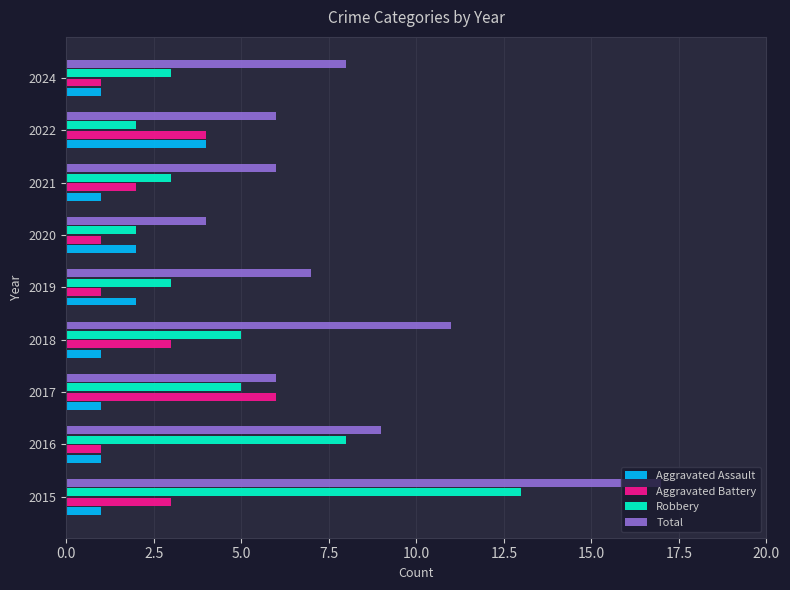

Rank the series by their maximum value, from highest to lowest.

Total, Robbery, Aggravated Battery, Aggravated Assault